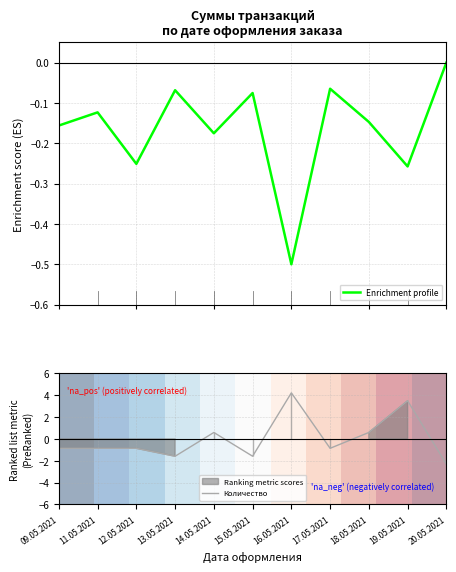

Where is the first local maximum for Количество?

14.05.2021